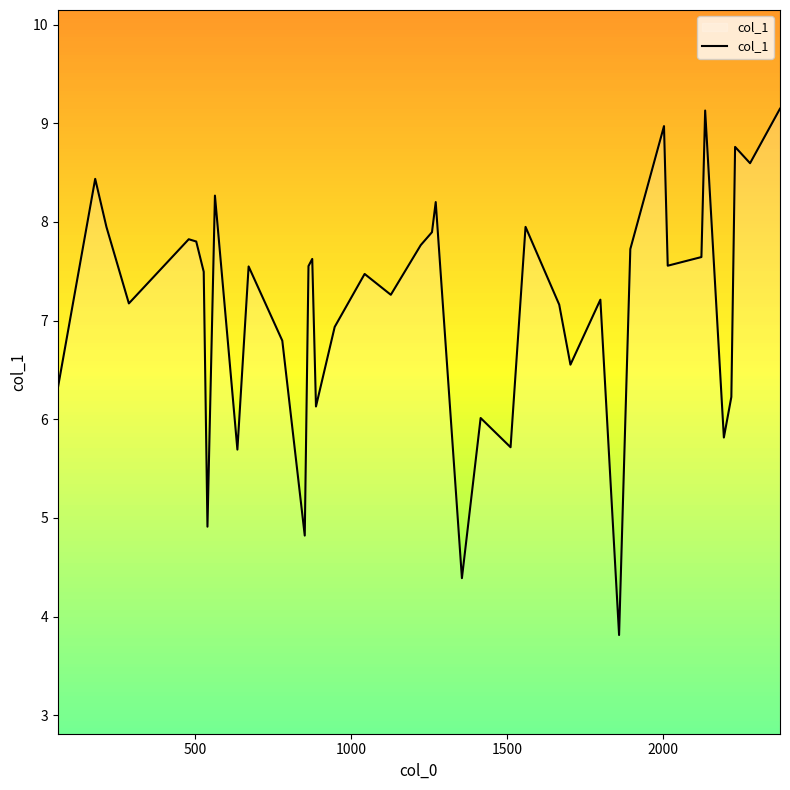

What is the difference between the maximum and minimum values?

5.3